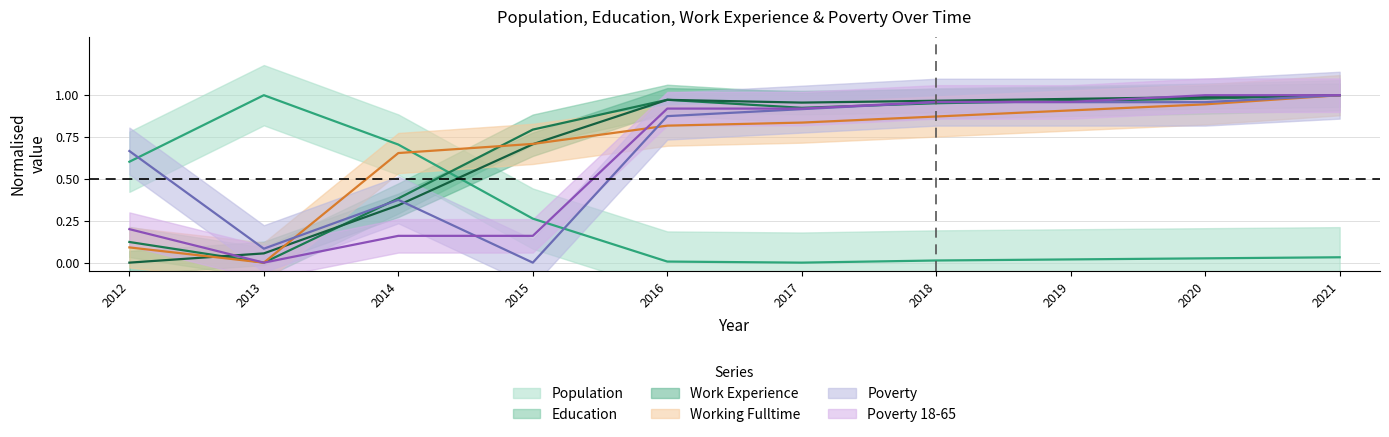

After their last crossing, which series has the higher values: Poverty or Work_Experience?

Work_Experience